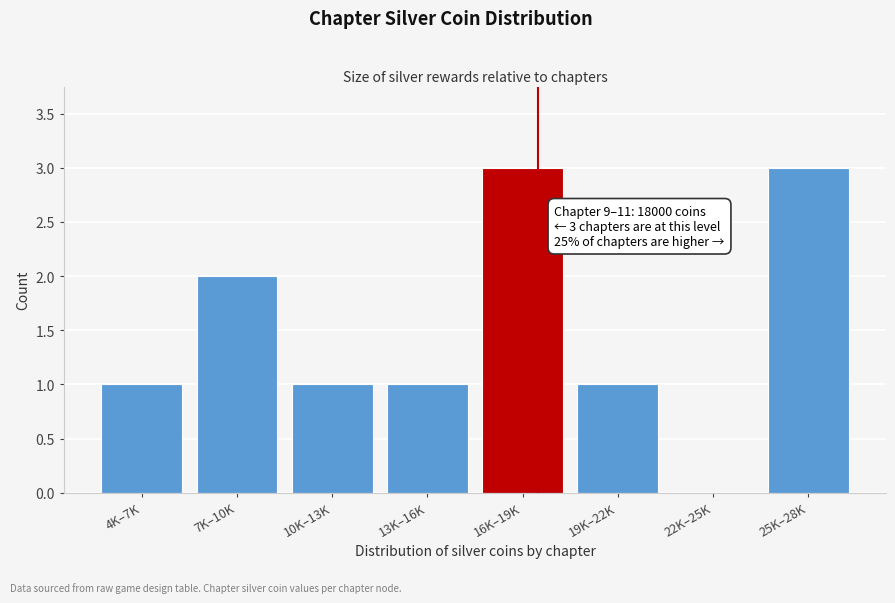

Reading left to right, extract all data points from this chart.

4K–7K=1	7K–10K=2	10K–13K=1	13K–16K=1	16K–19K=3	19K–22K=1	22K–25K=0	25K–28K=3